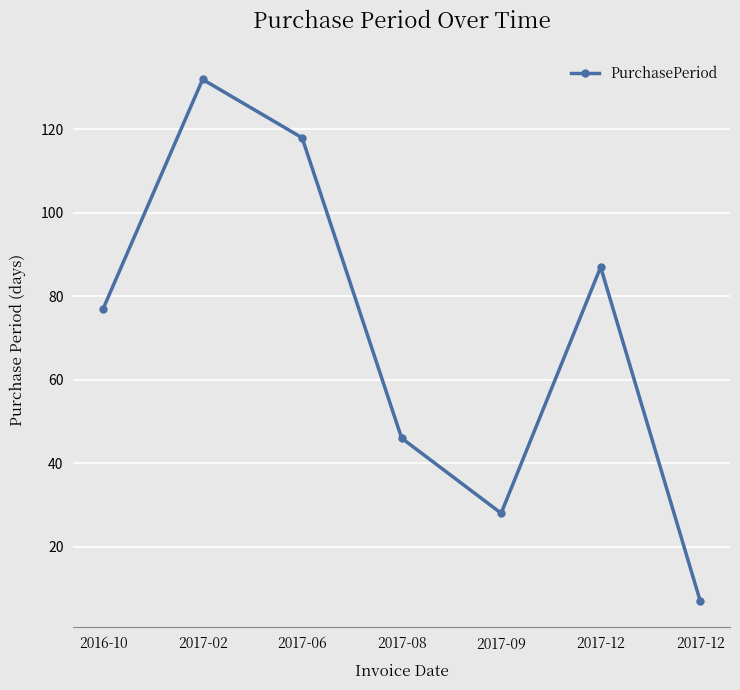

Does the chart have visible grid lines?

Yes